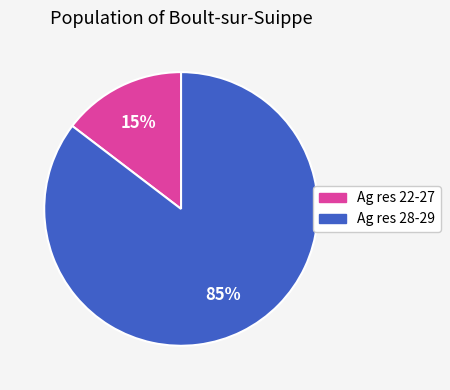

Does any single category account for the majority?

Yes